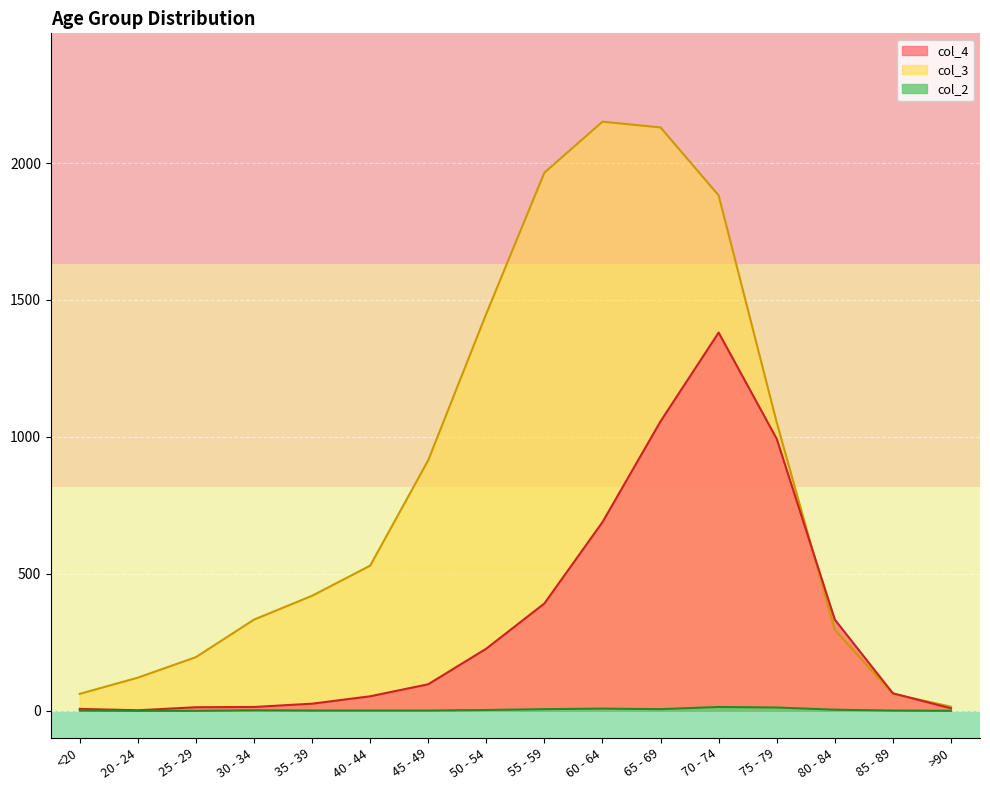

Rank the series at 75 - 79 from highest to lowest value.

col_3, col_4, col_2